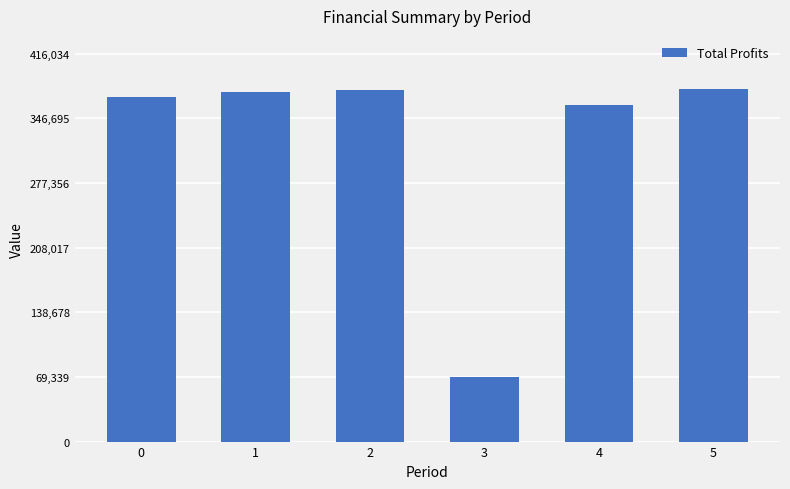

Which has a higher value, 4 or 3?

4